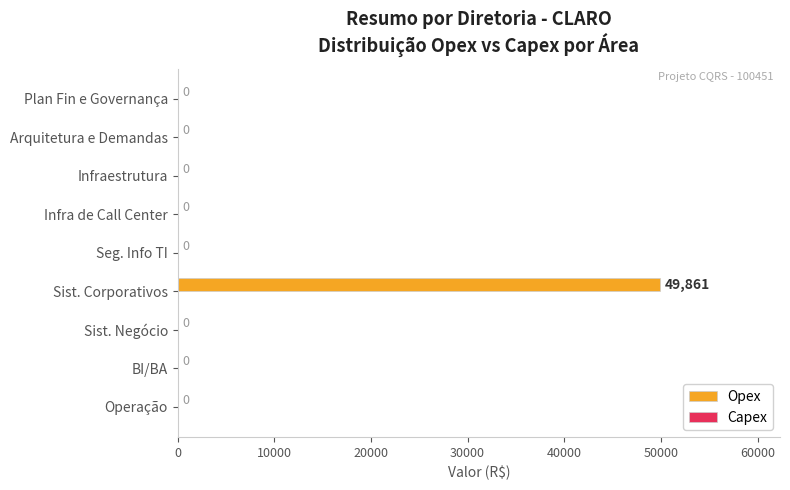

What is the sum of all values?

49861